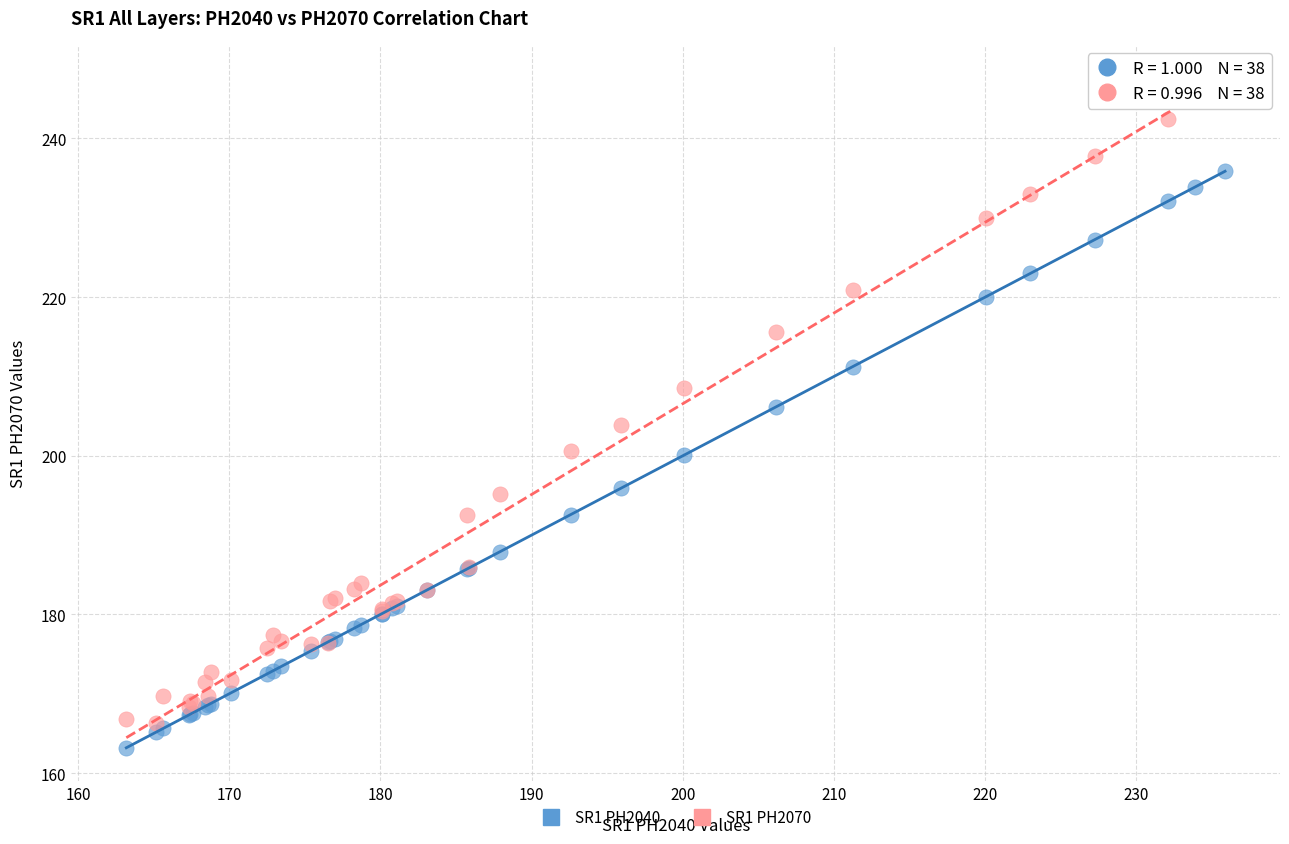

Which series contains the lowest Y value?

SR1 PH2040